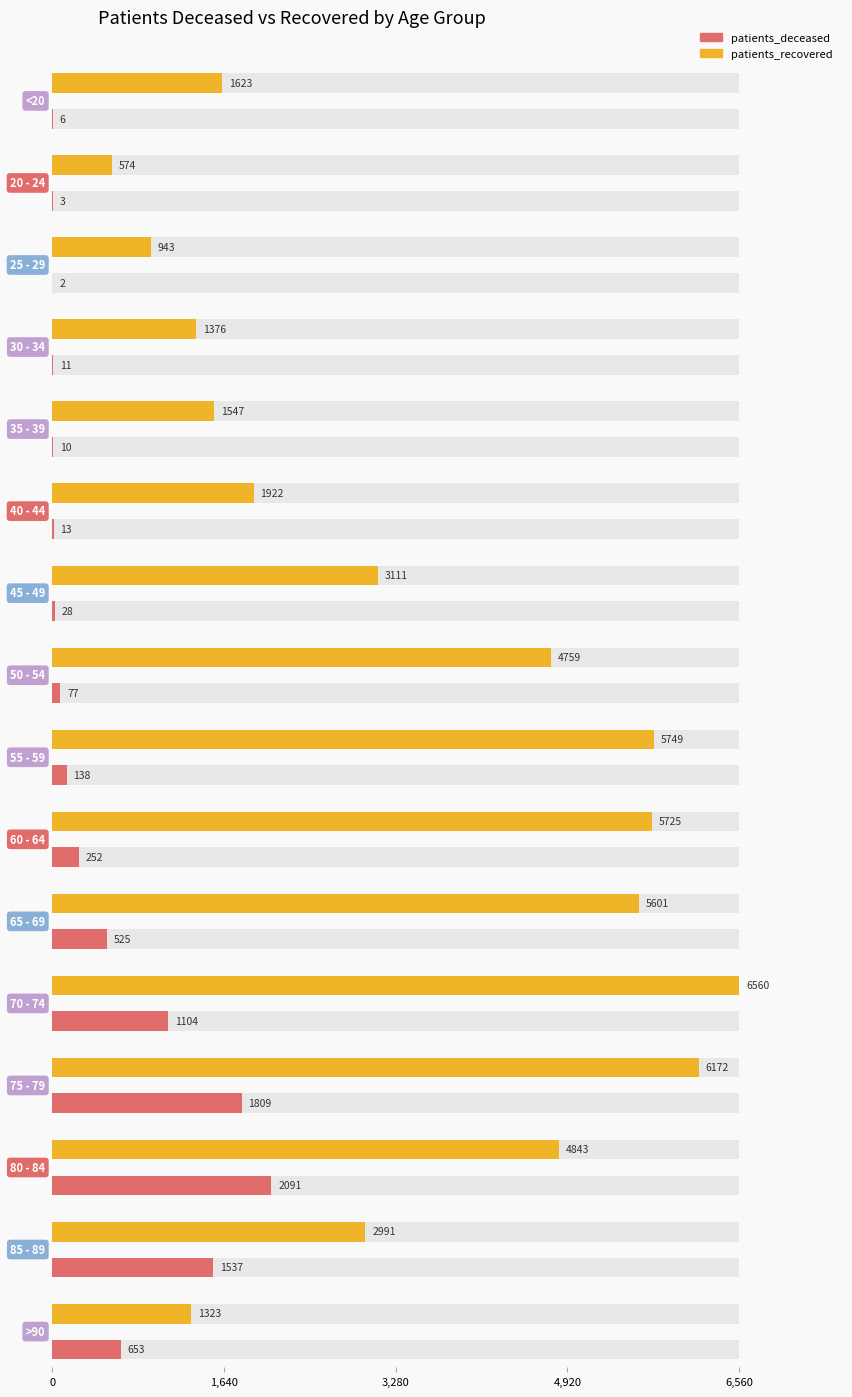

Which category has the lowest value in the patients_deceased series?

25 - 29